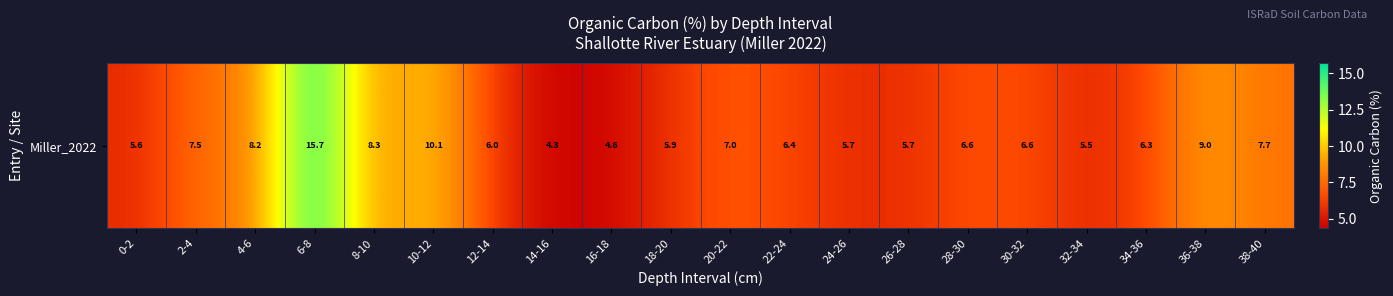

Reading left to right, transcribe all the data shown in this chart.

5.6	7.5	8.2	15.7	8.3	10.1	6.0	4.3	4.6	5.9	7.0	6.4	5.7	5.7	6.6	6.6	5.5	6.3	9.0	7.7